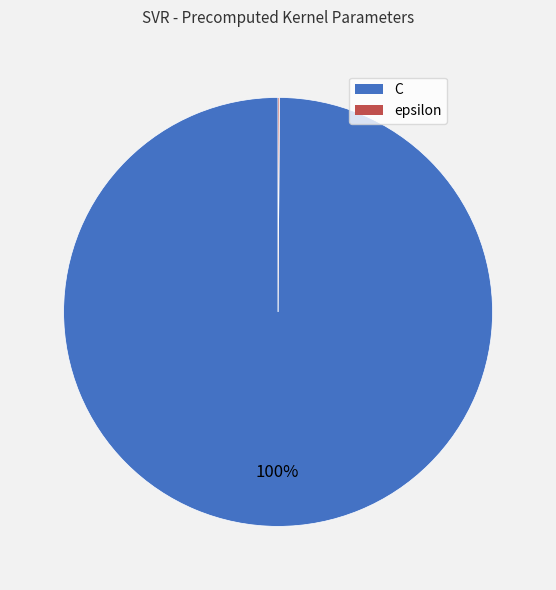

To the nearest percent, what portion does C represent?

100%